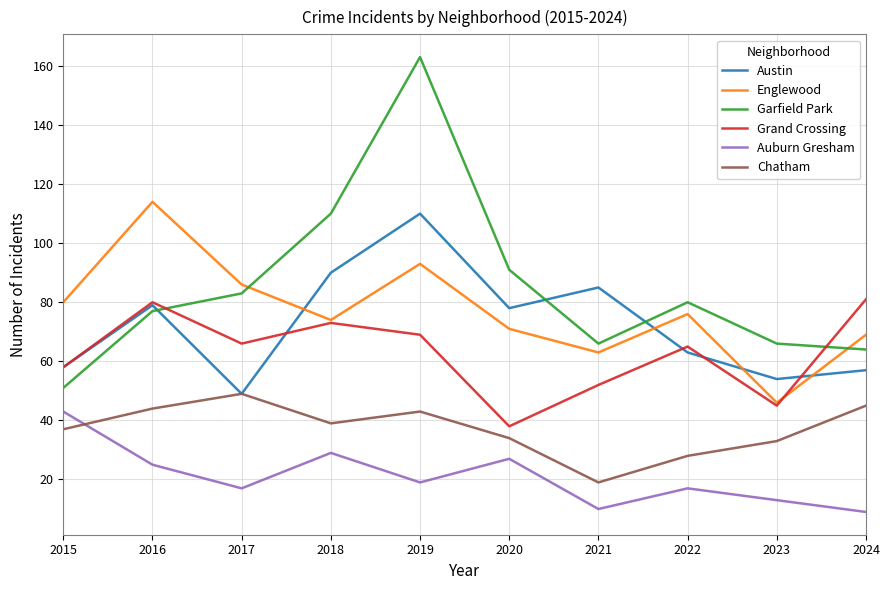

What is the difference between the maximum and second lowest values in the Englewood series?

51